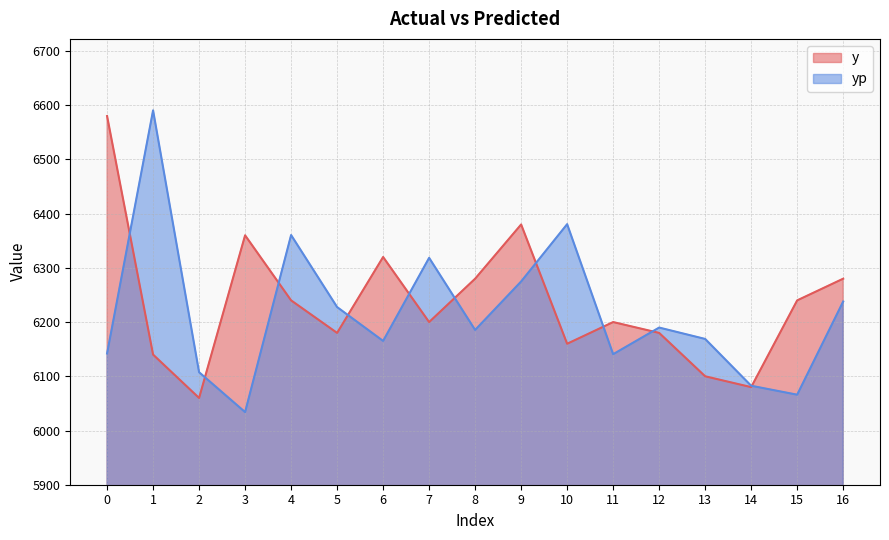

How many values in the y series exceed 6200?

8